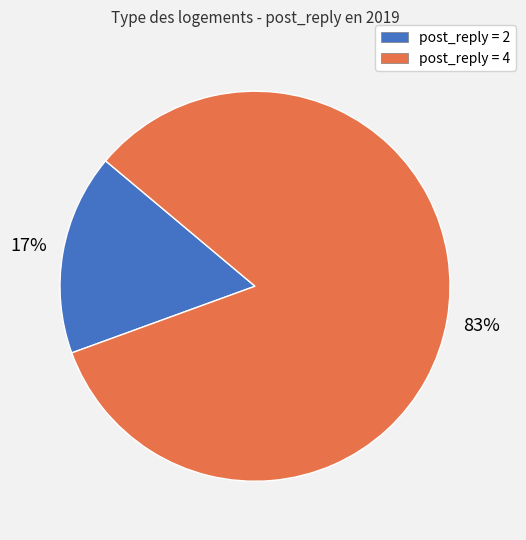

Do post_reply = 2 and post_reply = 4 together represent more than half of the pie?

Yes